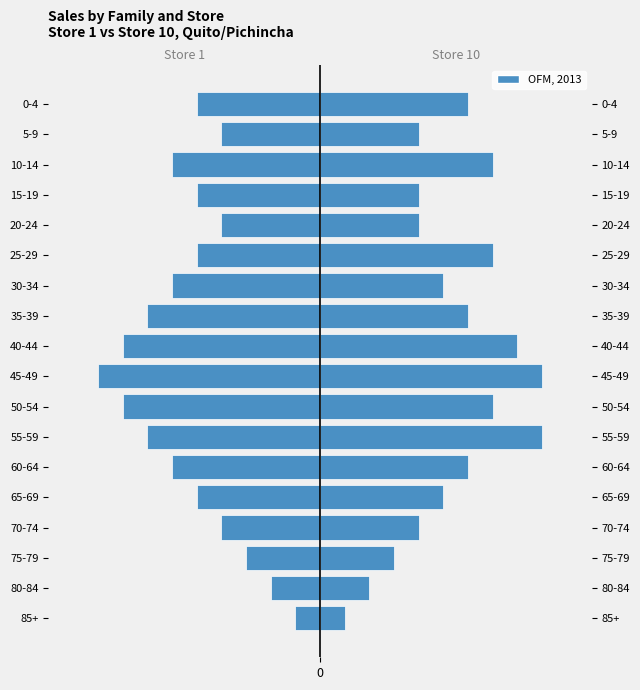

What is the difference between the highest and lowest values at 55-59?

16